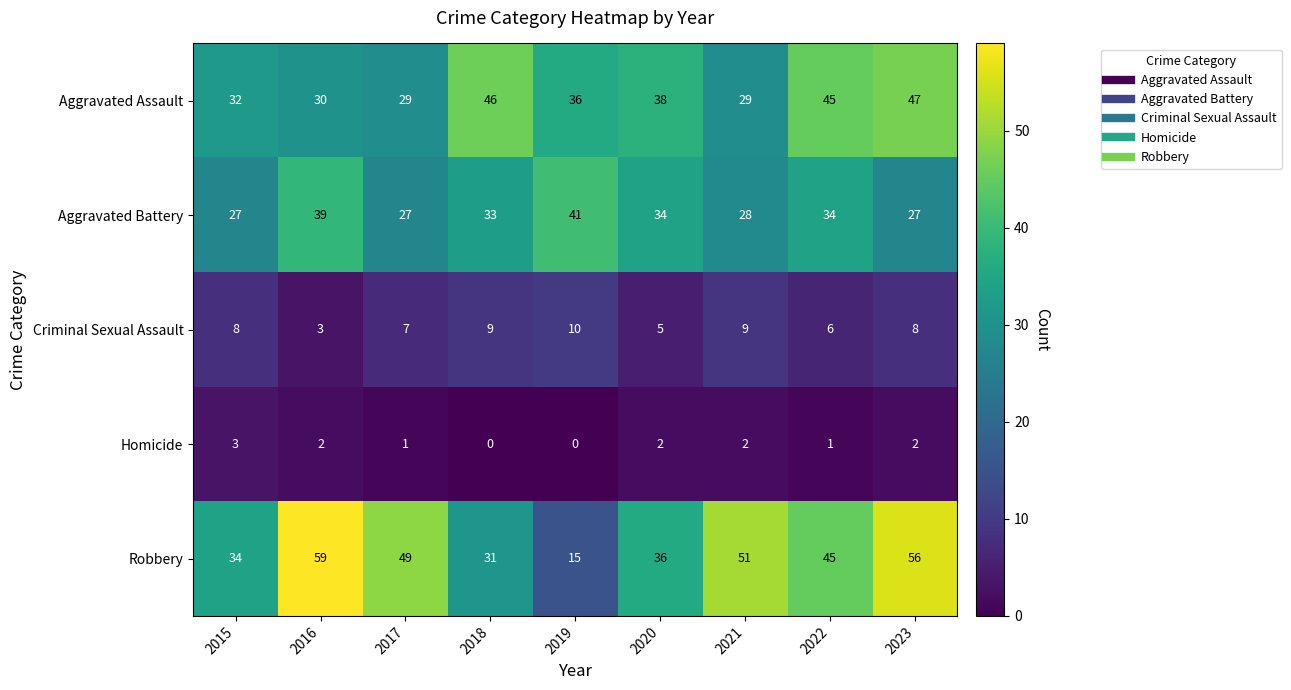

What is the highest value of the Criminal Sexual Assault series?

10